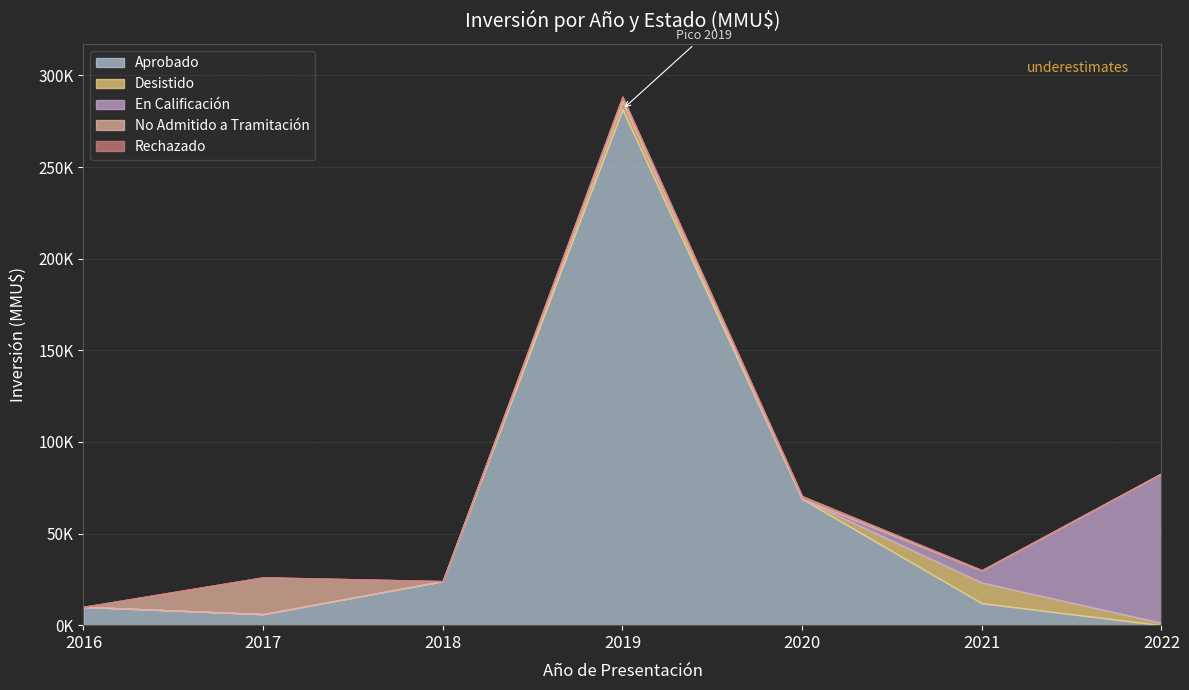

At how many categories does at least one series exceed 237542?

1